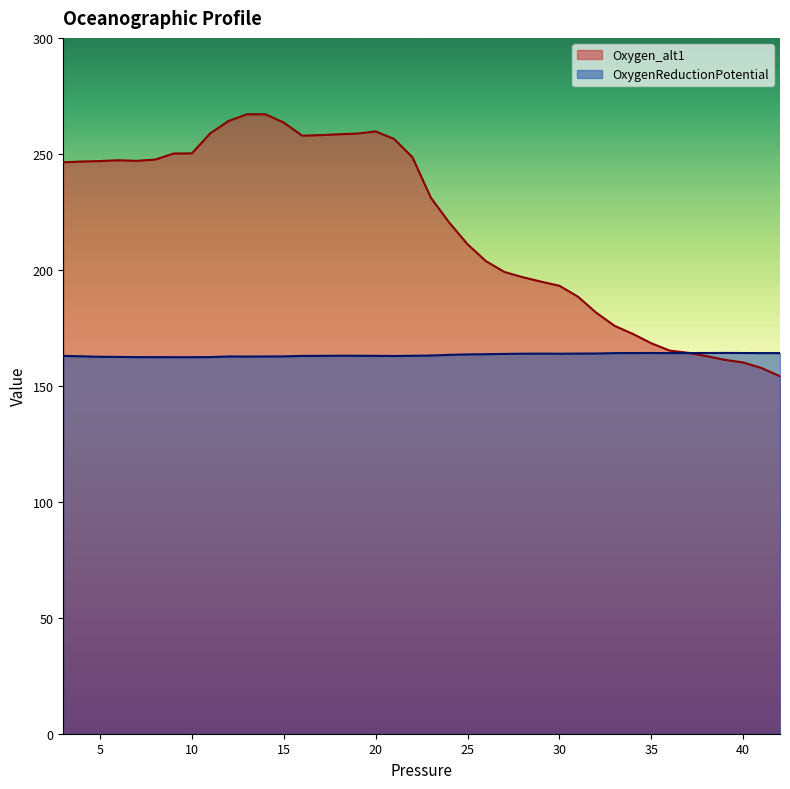

What is the difference between the OxygenReductionPotential values at 8 and 14?

0.3